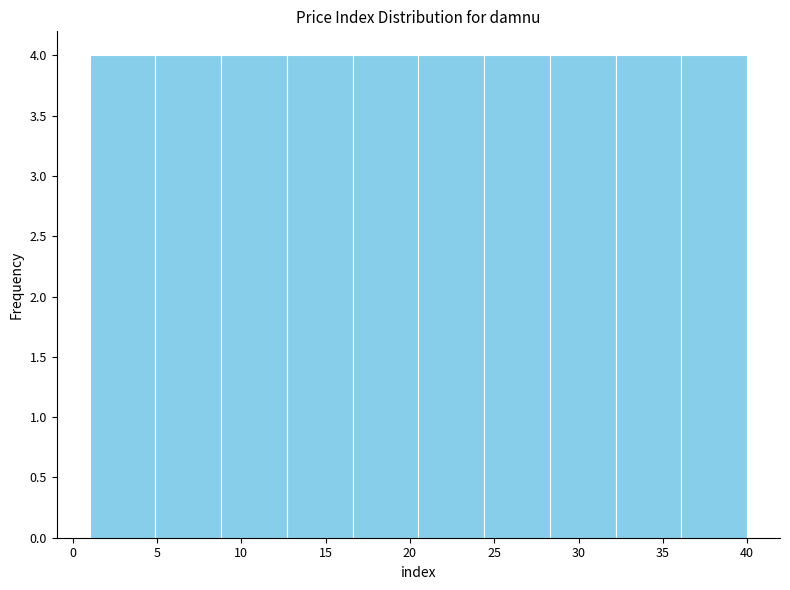

What is the height of the bar covering 36.1 to 40.0 on the x-axis? Neither the bar edges nor the heights are printed on the chart, so give them approximately, as read against the axes.

4